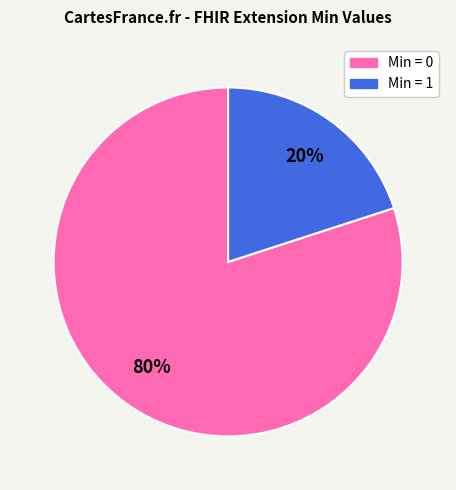

Does any single category account for the majority?

Yes